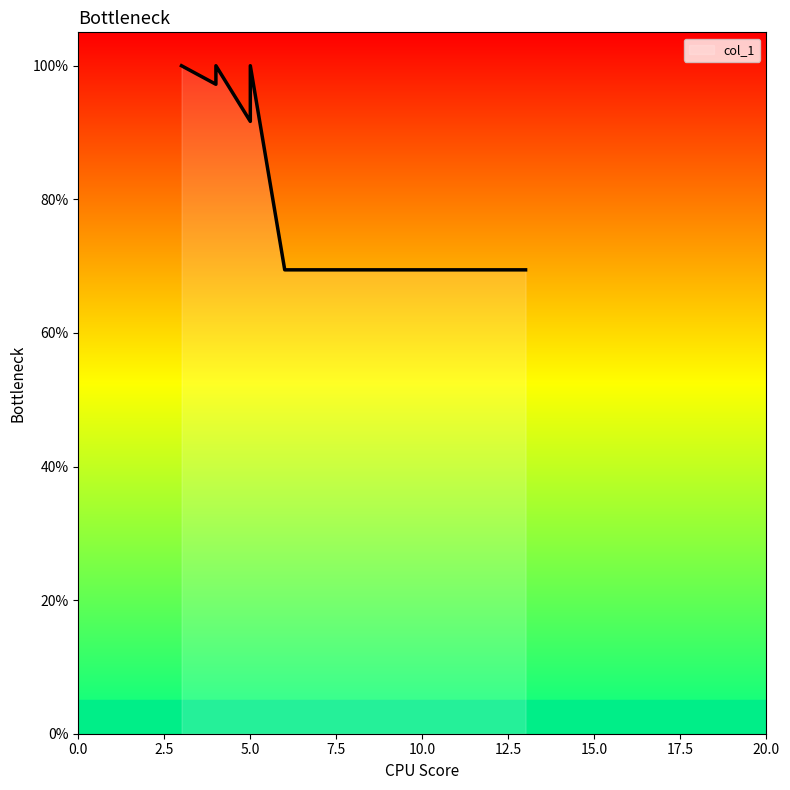

How many distinct data groups are displayed?

1